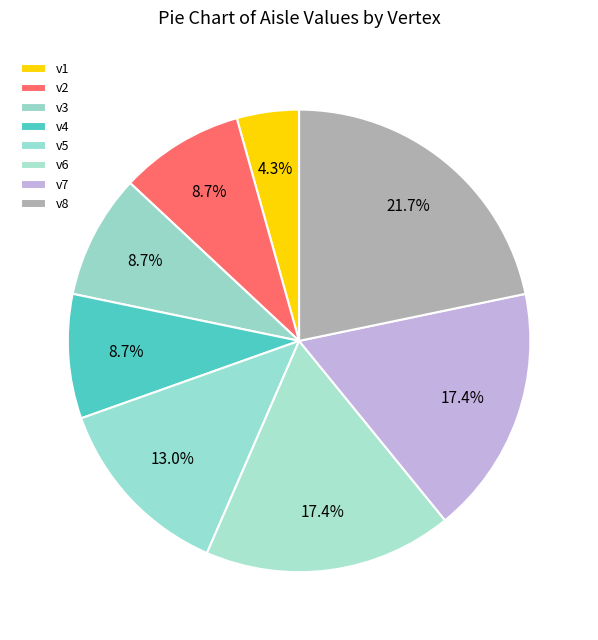

To the nearest percent, what is the difference between the largest and smallest slice percentages?

17%